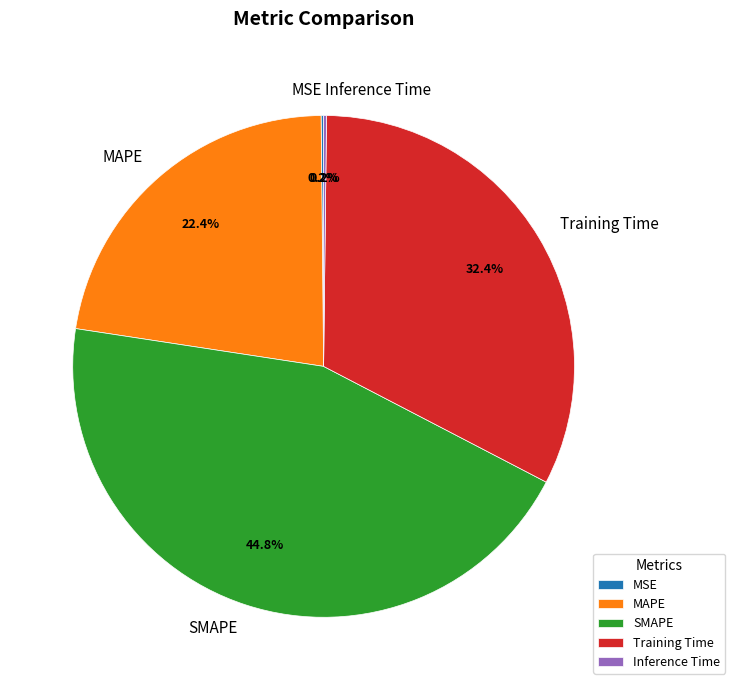

Which slice is the largest?

SMAPE